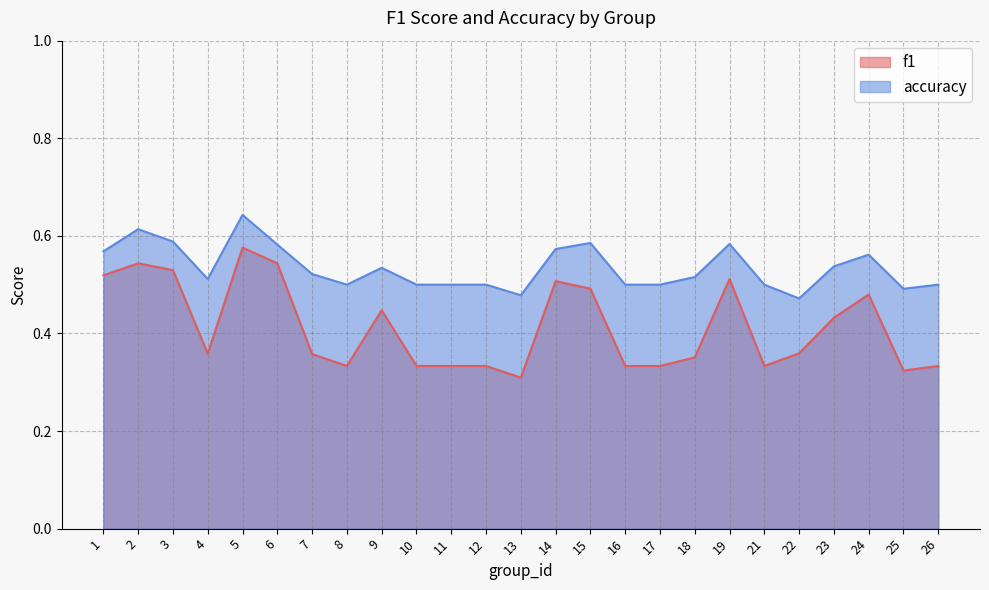

True or false: f1 and accuracy intersect in this chart.

False